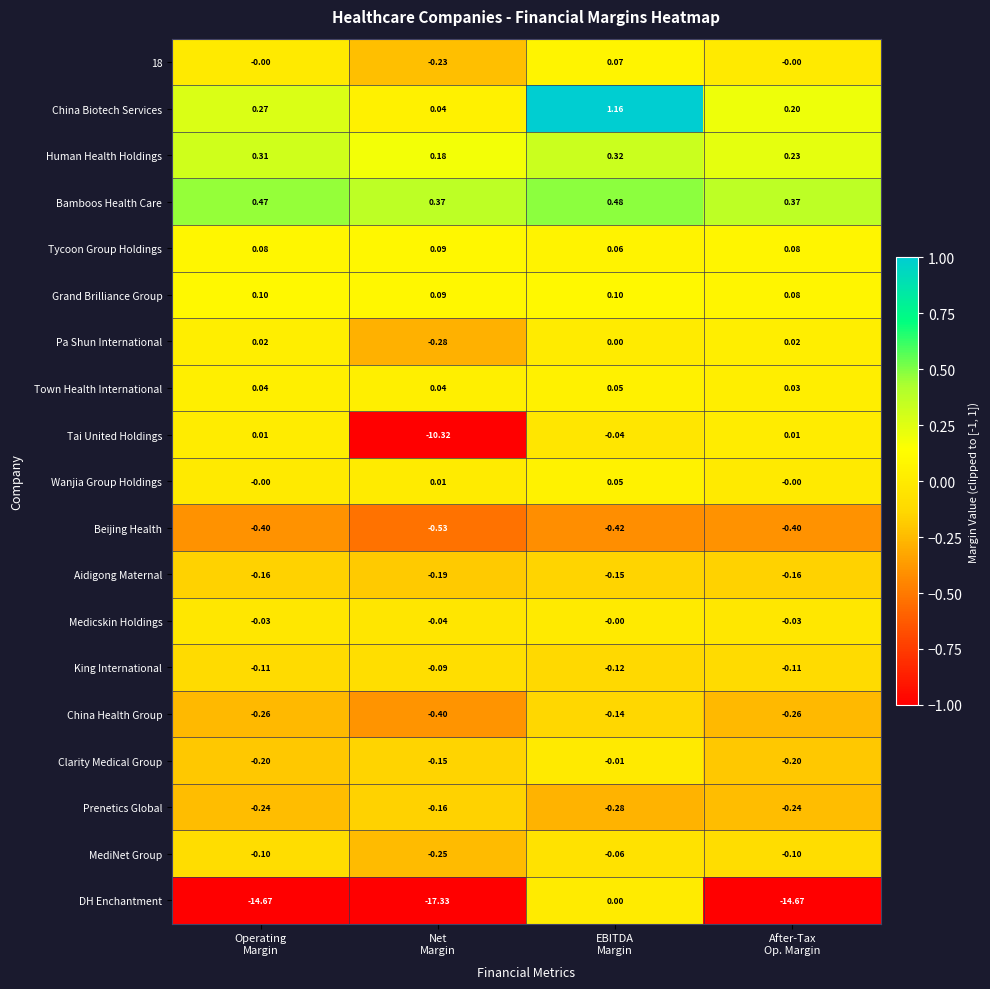

Which series has the largest range (max minus min)?

DH Enchantment